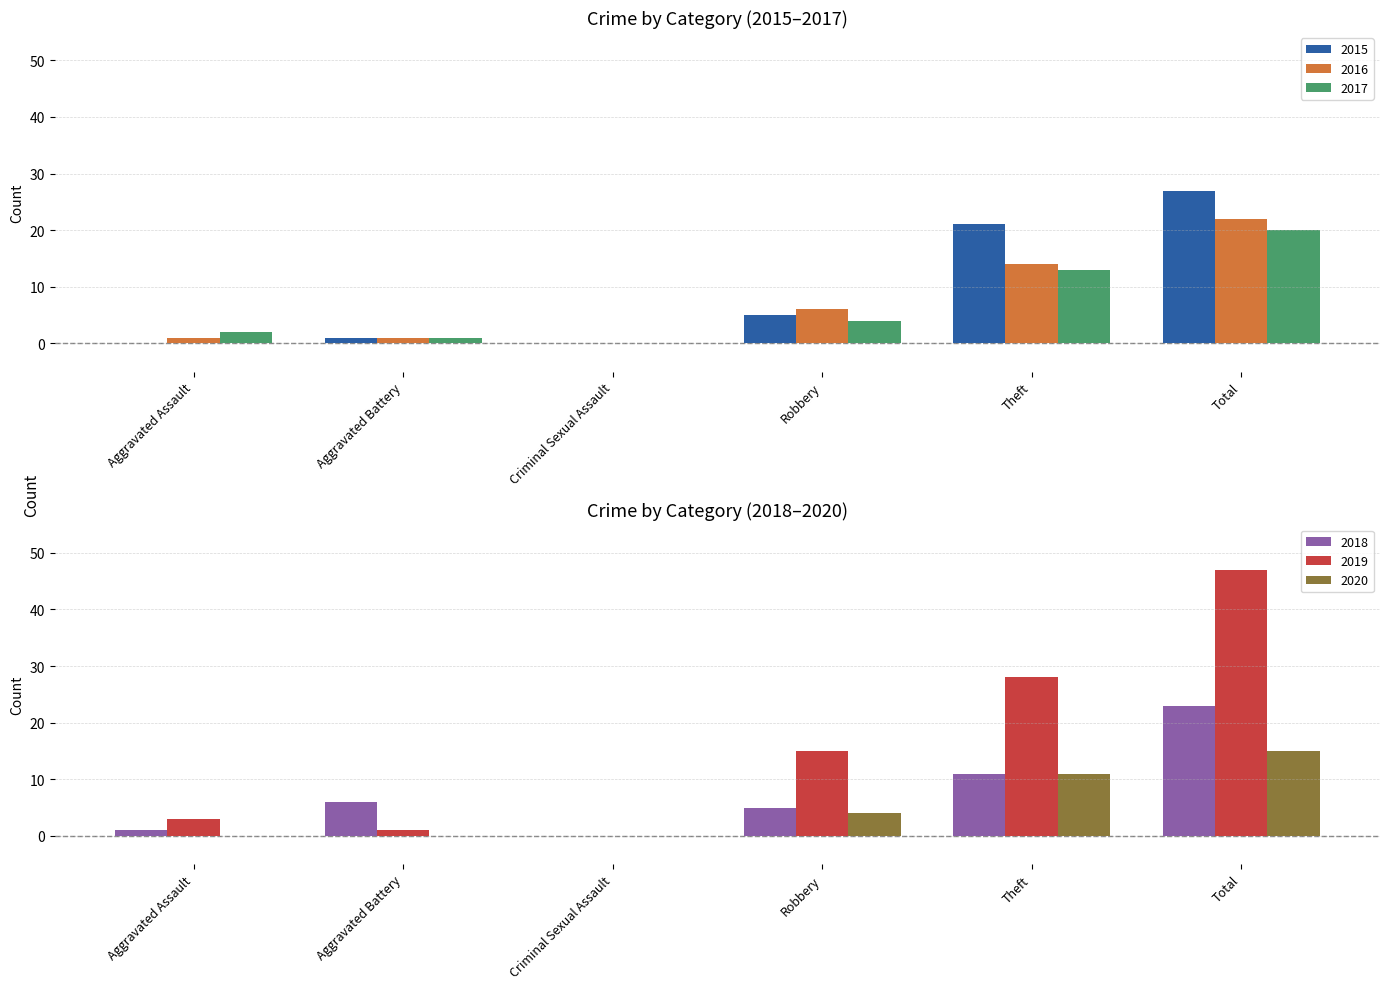

How many categories are shown in the chart?

6